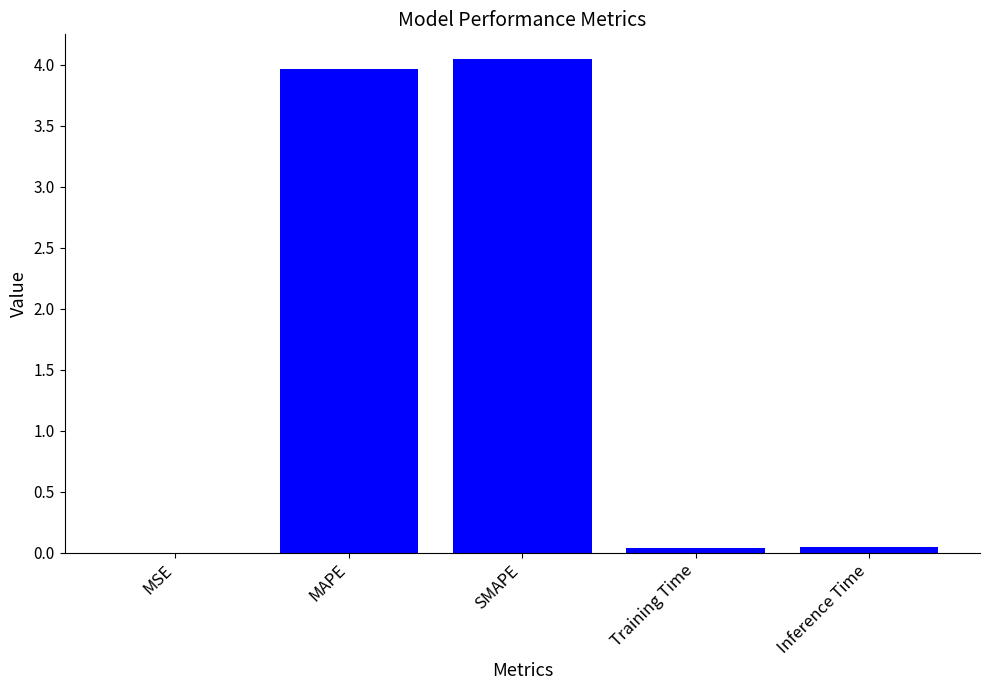

What is the ratio of the value at MAPE to the value at SMAPE?

1.0